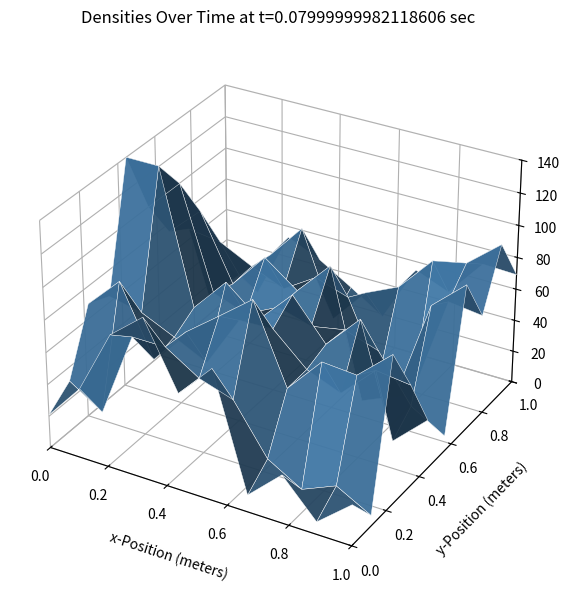

Between 14 and 9, which is larger?

14